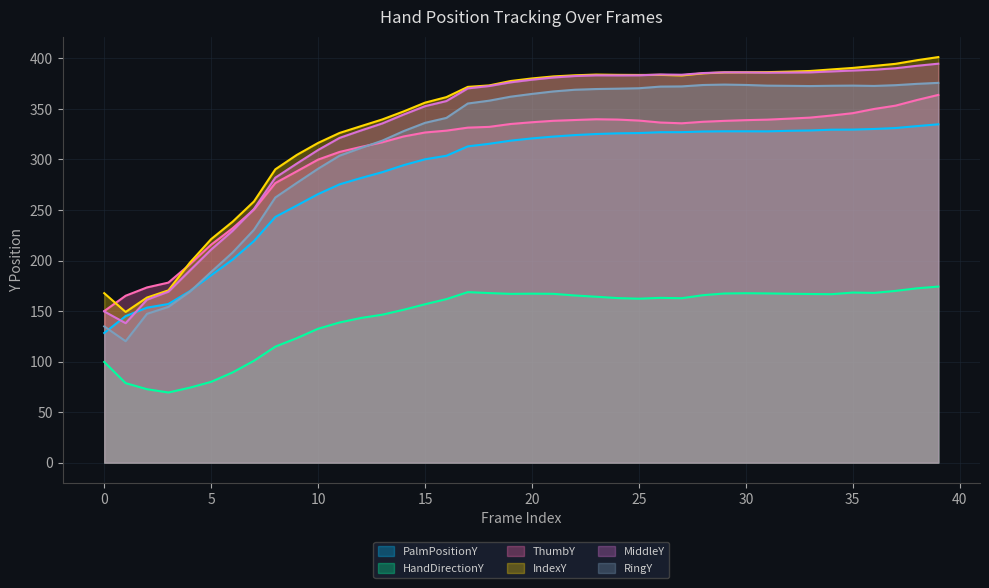

What is the difference between the maximum and minimum values in the HandDirectionY series?

104.8